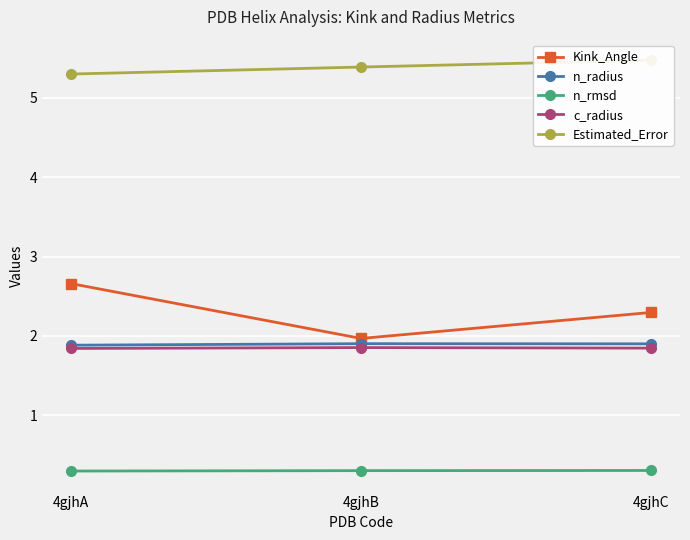

At which label is n_radius closest to 1?

4gjhA